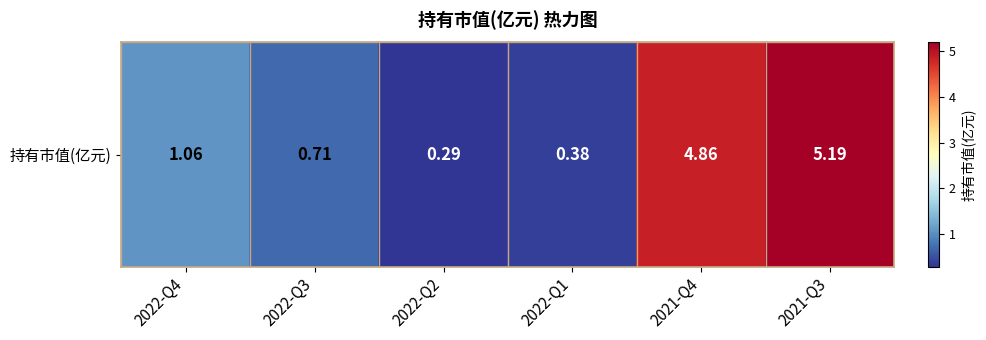

What is the difference between the values at 2021-Q3 and 2022-Q2?

4.9